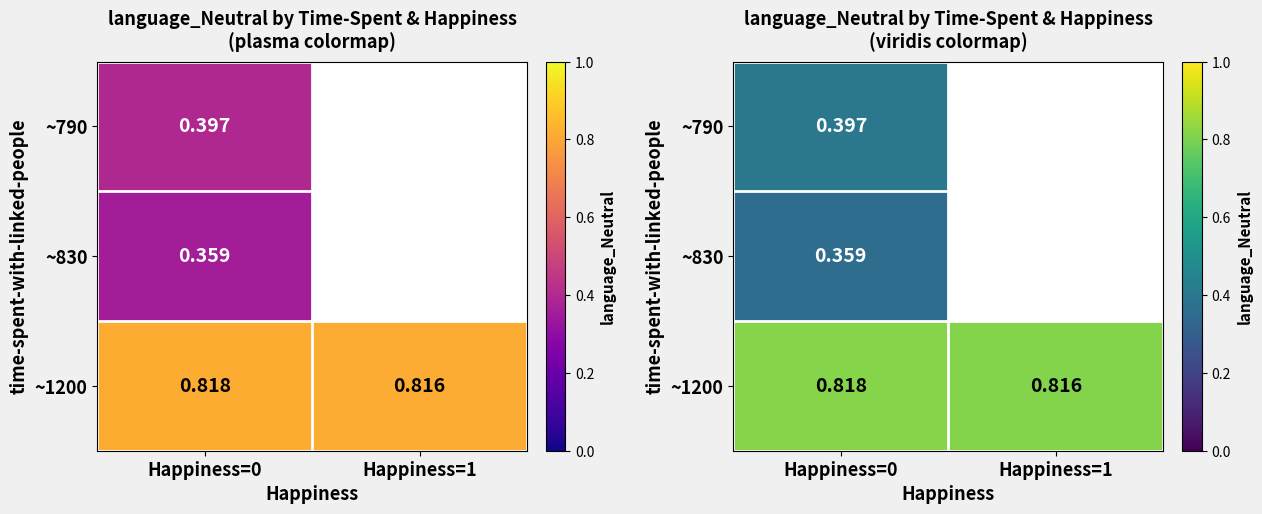

Rank the series at Happiness=0 from lowest to highest value.

~830, ~790, ~1200